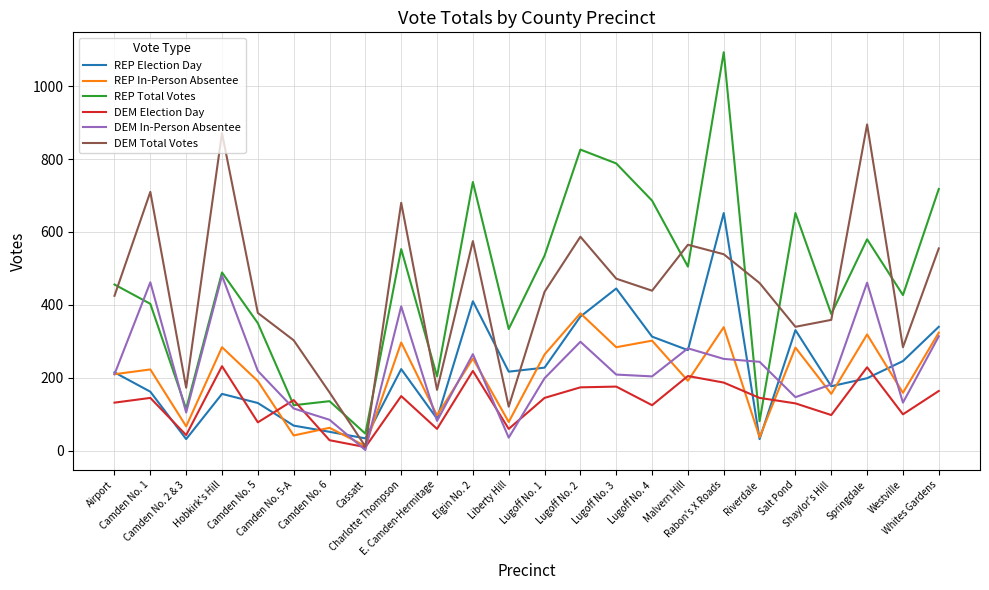

List the series in order of their peak value, lowest first.

DEM Election Day, REP In-Person Absentee, DEM In-Person Absentee, REP Election Day, DEM Total Votes, REP Total Votes